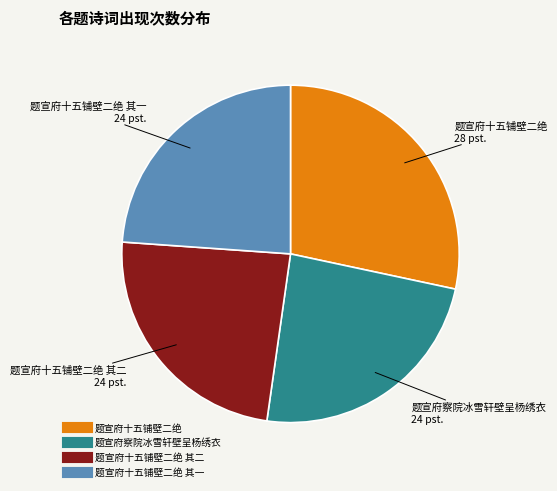

Is there a majority slice in this chart?

No